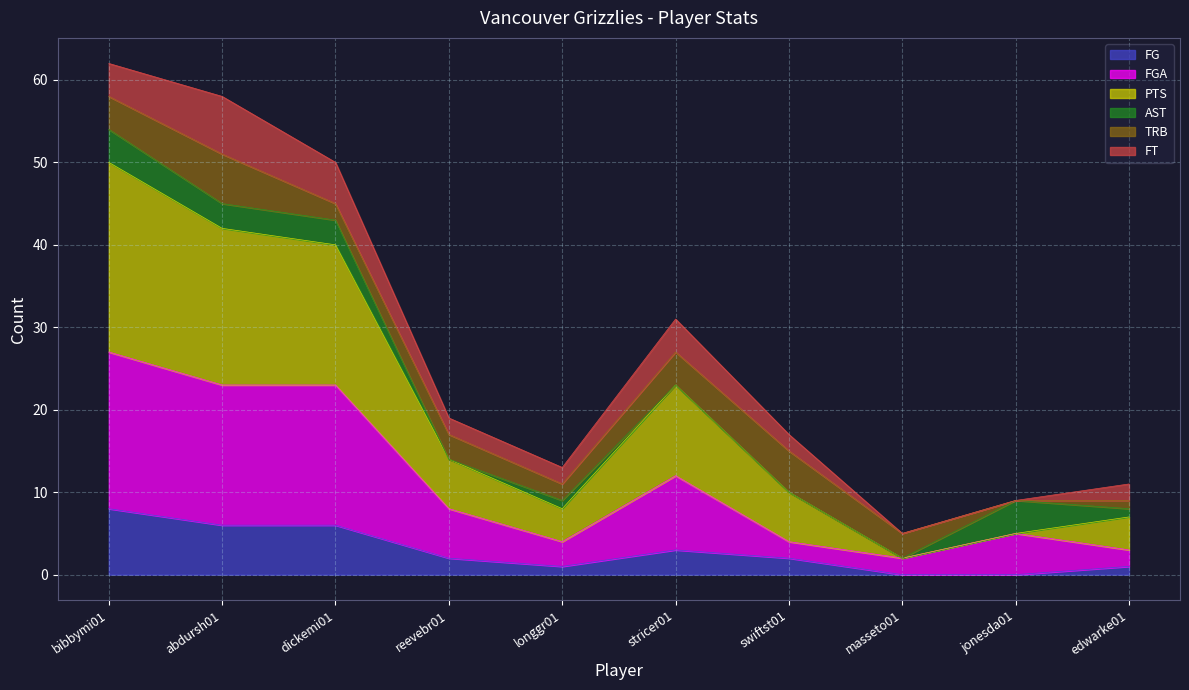

True or false: FG has a value of 8 at bibbymi01.

True